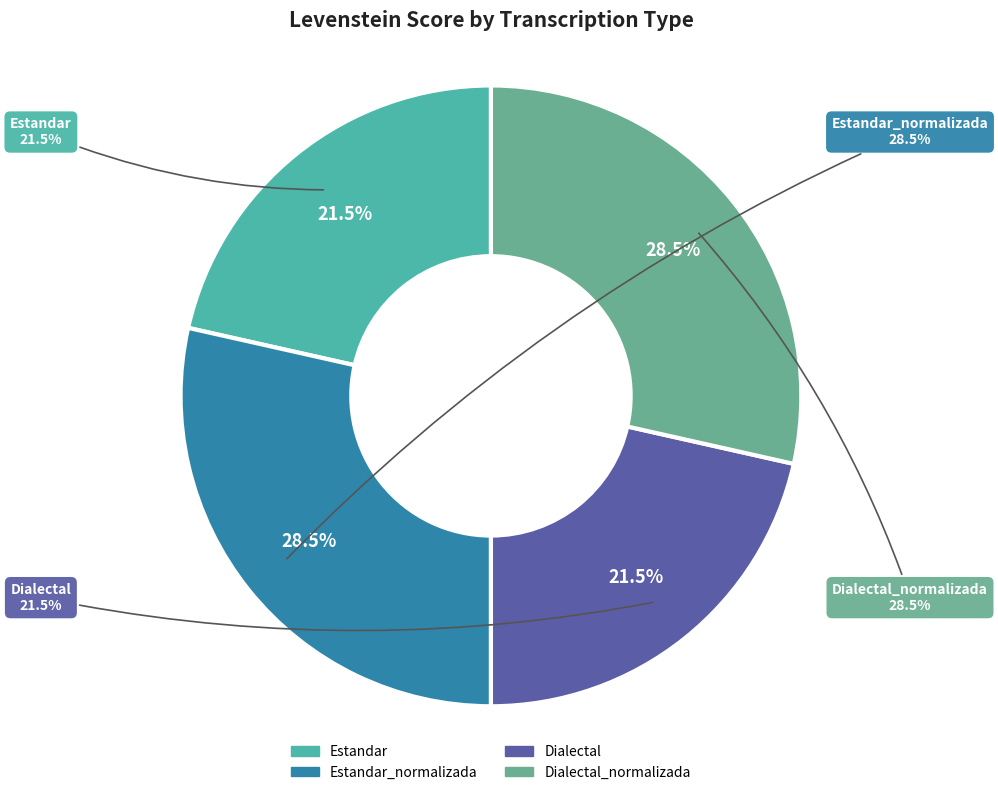

Combined, do Estandar_normalizada and Dialectal_normalizada account for over 50%?

Yes